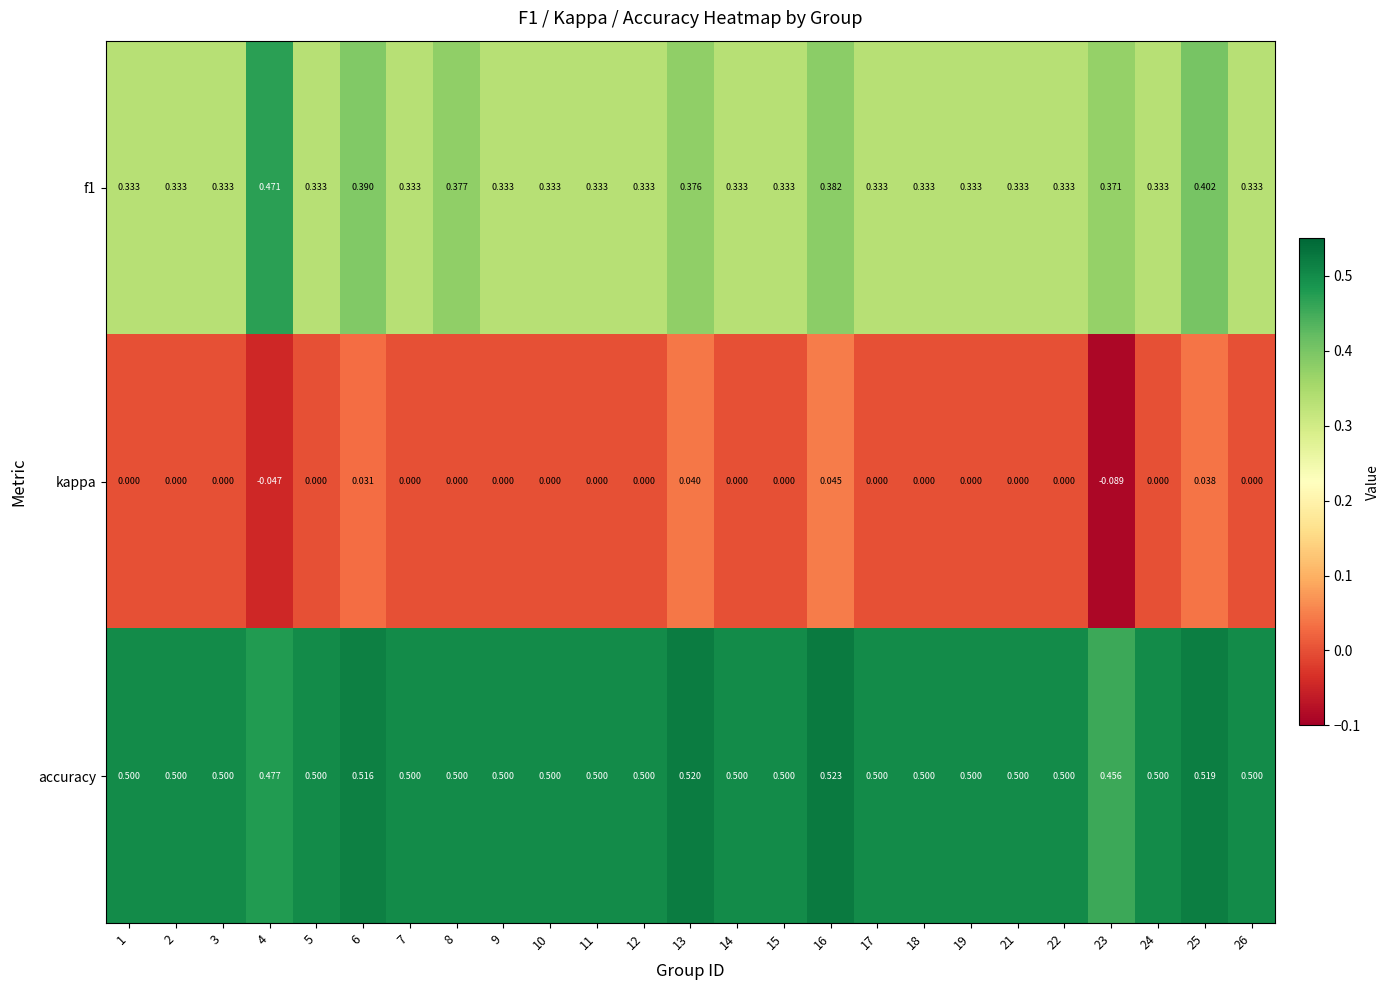

List the series in order of their overall mean, highest first.

accuracy, f1, kappa